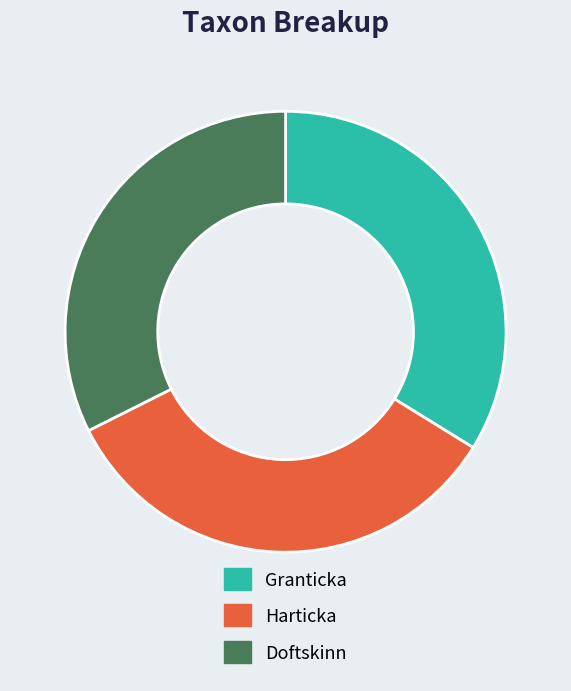

Does Harticka represent more than half of the total?

No